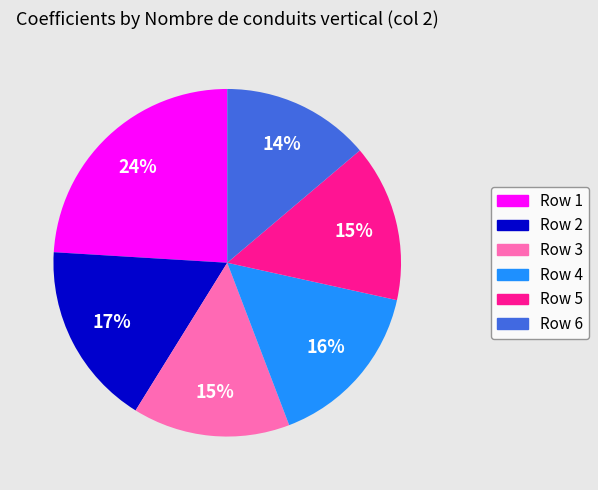

Is there any slice that represents more than half of the pie?

No